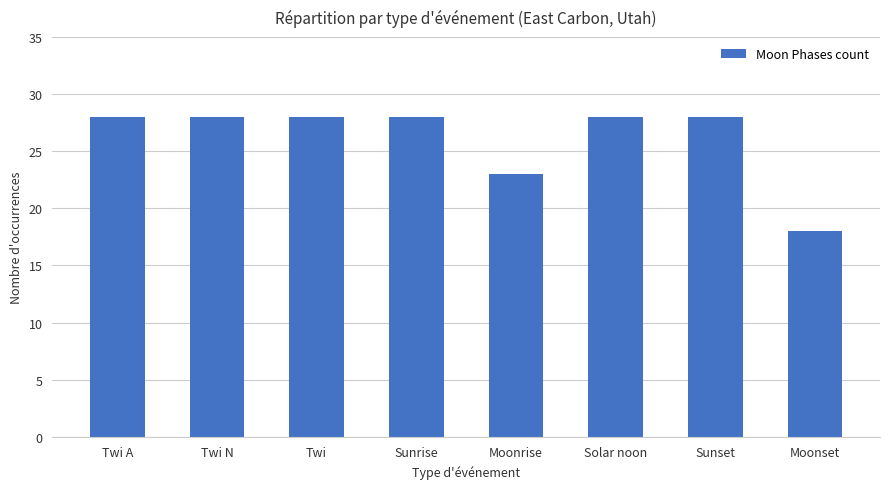

The chart shows a value of 39 at Twi N. True or false?

False